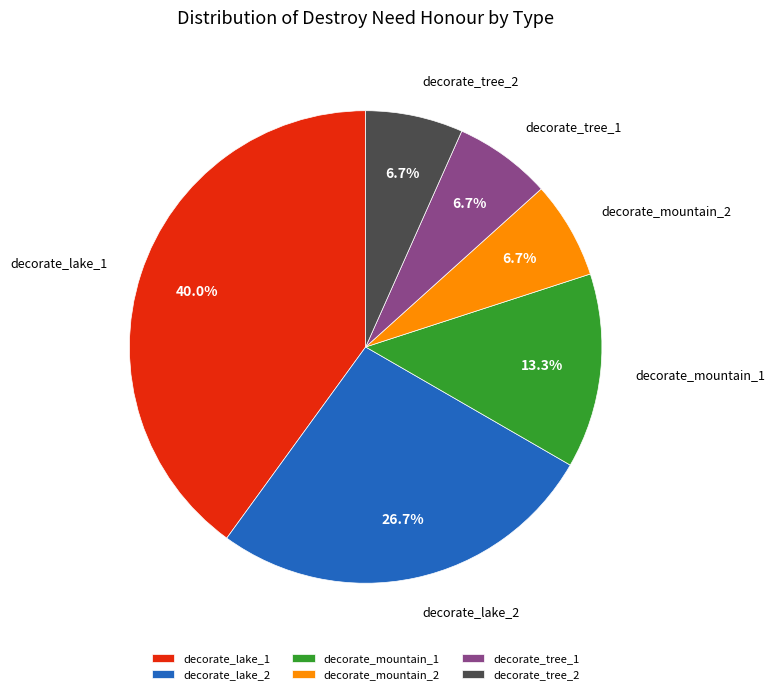

What portion of the pie excludes decorate_tree_1?

93.3%